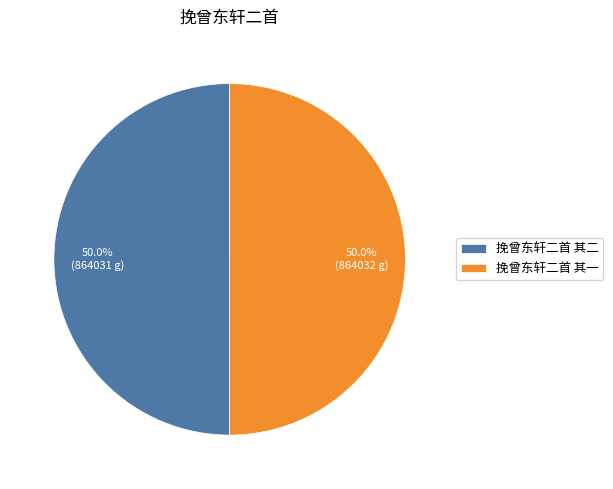

The 挽曾东轩二首 其二 slice represents 36% of the pie. True or false?

False